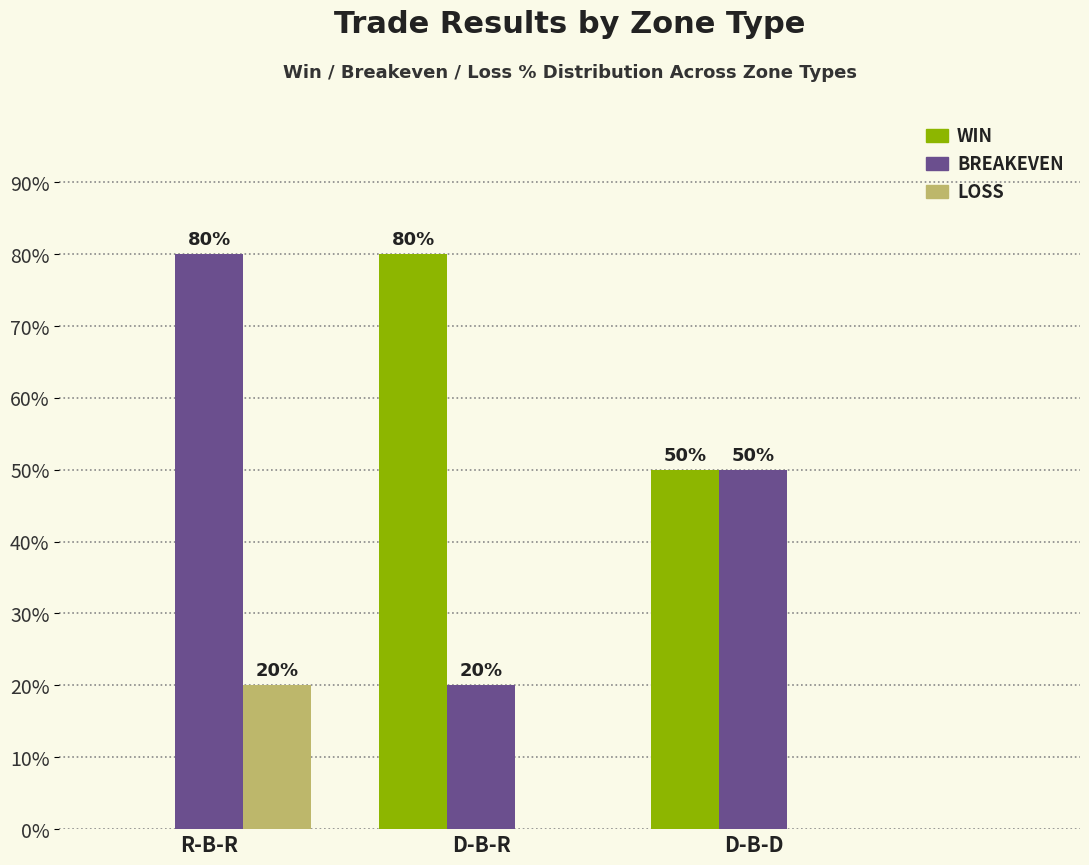

Is it true that BREAKEVEN equals 23 at R-B-R?

False